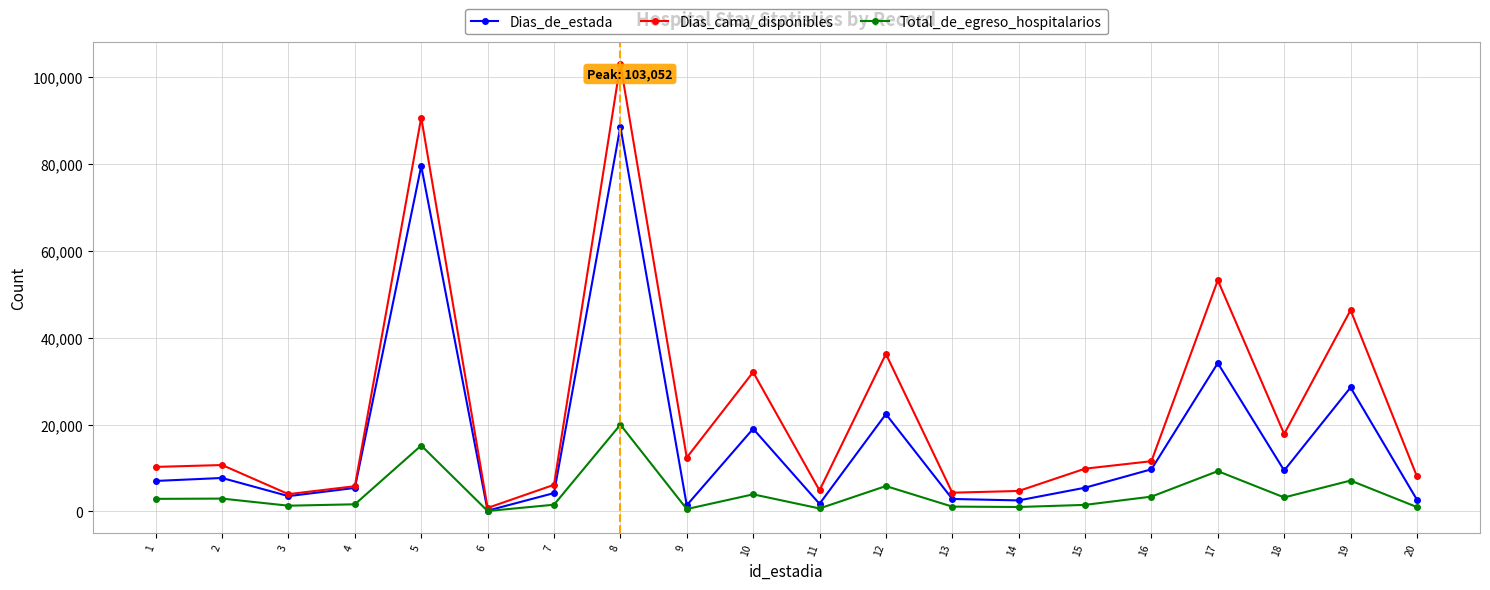

What are all the series names shown in the legend?

Dias_de_estada, Dias_cama_disponibles, Total_de_egreso_hospitalarios